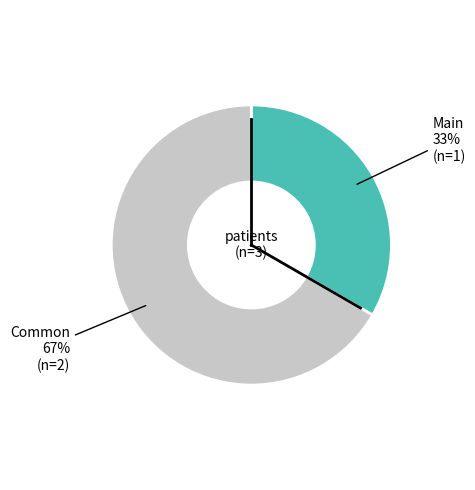

Count the number of slices in the pie.

2